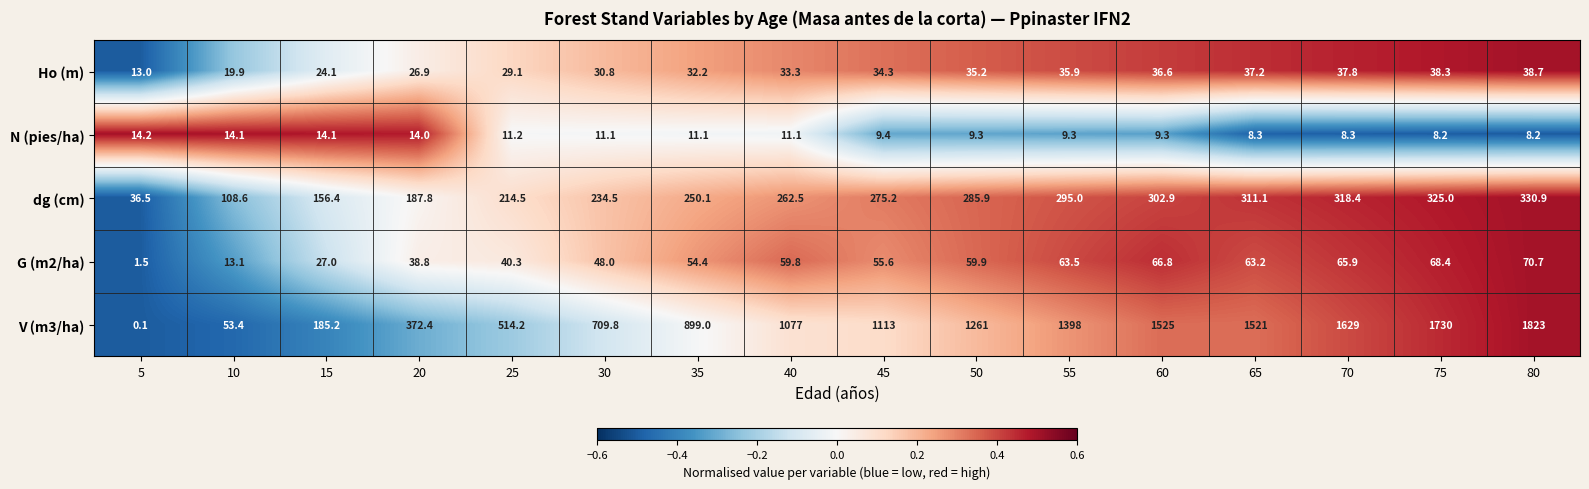

Read the Ho (m) value at 65.

37.2